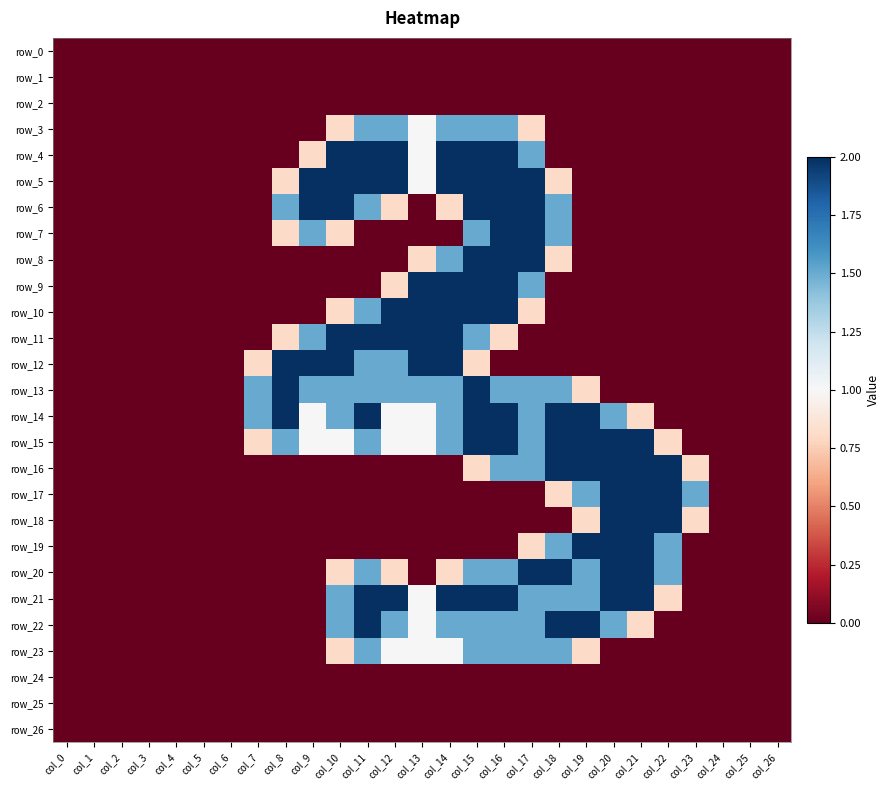

At which category is the sum across all series the highest?

col_15